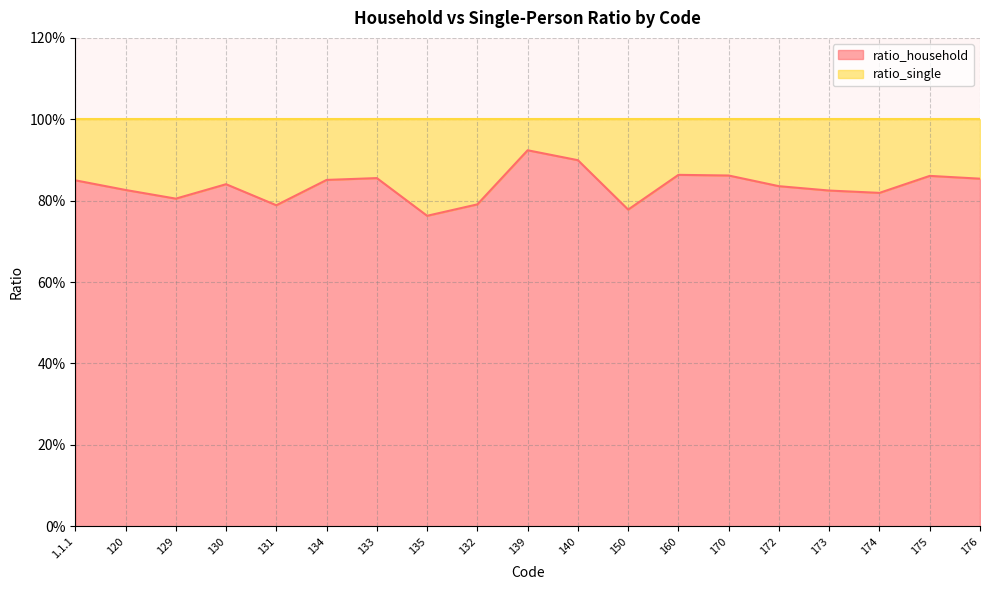

At which category does the data reach its first local peak?

130